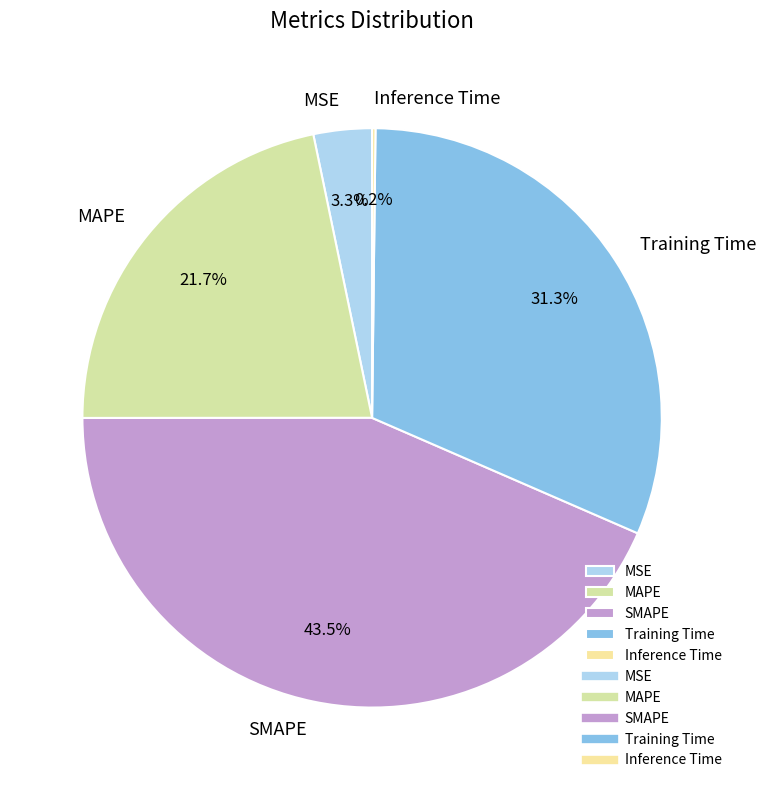

Does MSE account for over 50% of the chart?

No